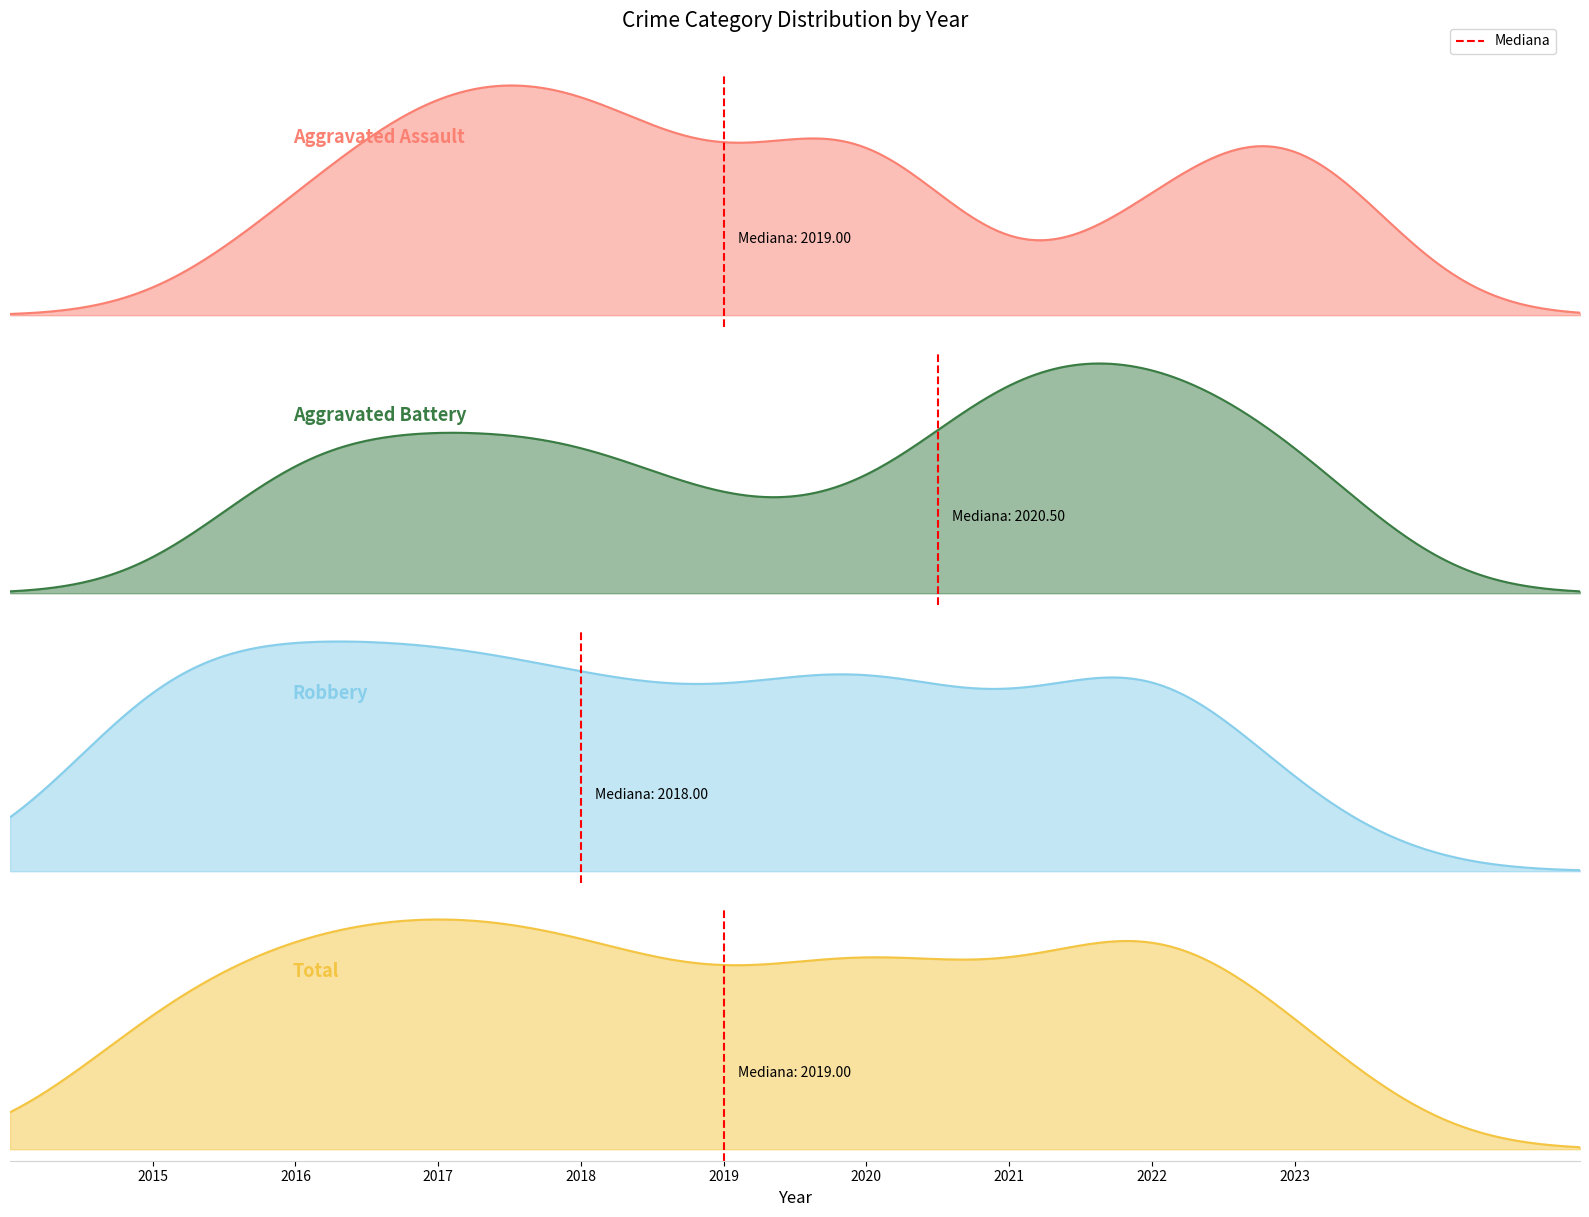

What is the sum of all values?

1